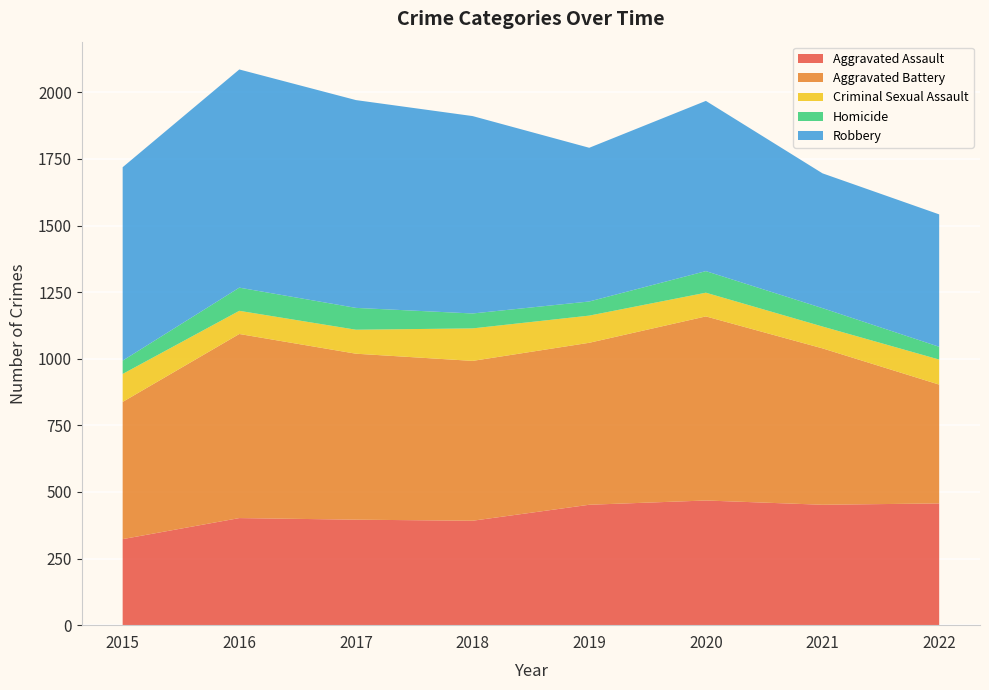

Reading left to right, list all the values displayed in this chart.

Aggravated Assault: 2015=323	2016=402	2017=396	2018=392	2019=452	2020=468	2021=452	2022=457
Aggravated Battery: 2015=515	2016=691	2017=623	2018=600	2019=608	2020=691	2021=587	2022=446
Criminal Sexual Assault: 2015=105	2016=87	2017=90	2018=122	2019=102	2020=89	2021=82	2022=94
Homicide: 2015=50	2016=87	2017=82	2018=56	2019=53	2020=81	2021=69	2022=48
Robbery: 2015=726	2016=819	2017=780	2018=741	2019=577	2020=639	2021=506	2022=497